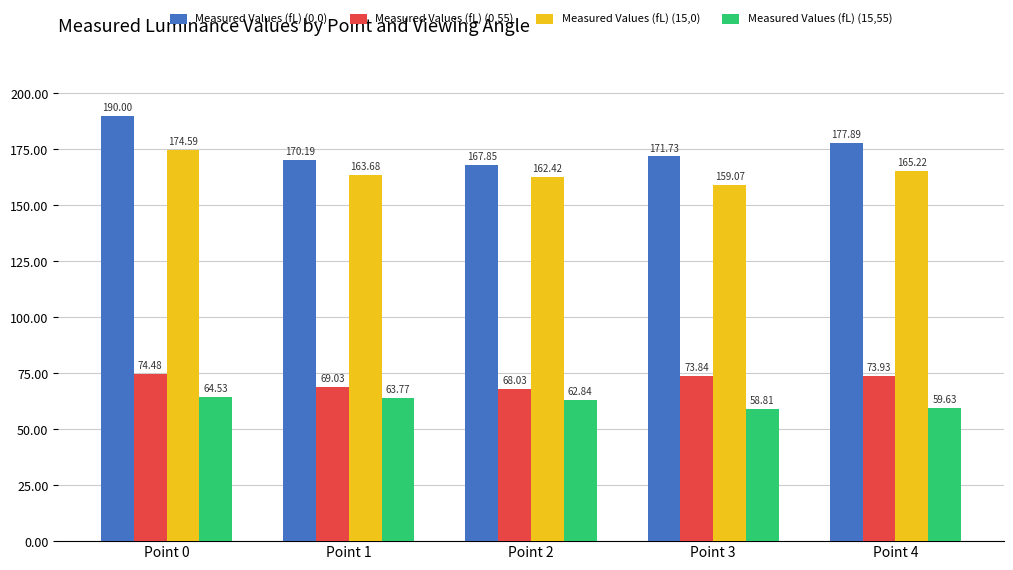

What is the lowest value of the Measured Values (fL) (15,0) series?

159.1